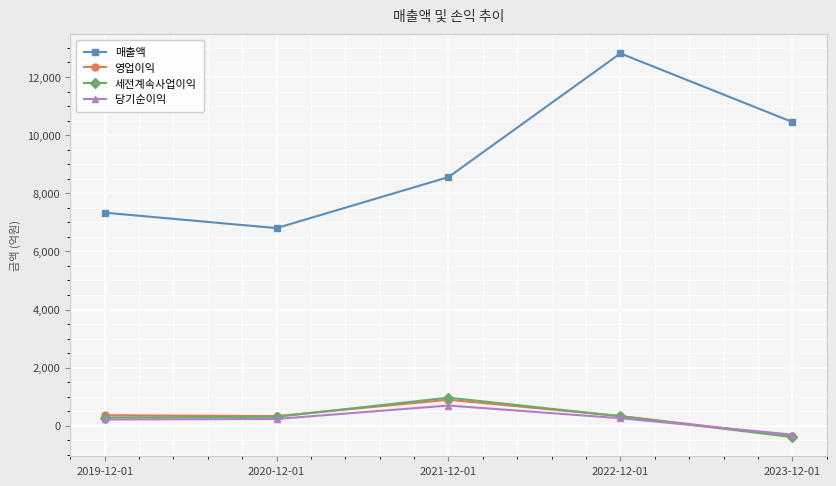

Which series changed the most between 2019-12-01 and 2022-12-01?

매출액